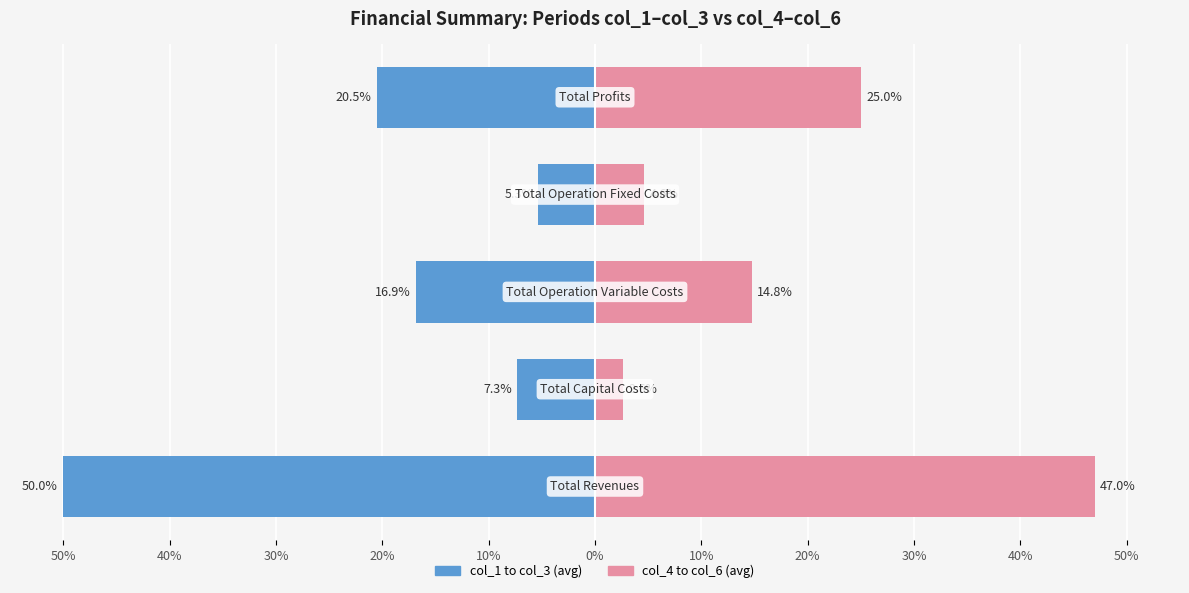

Reading left to right, list all the values displayed in this chart.

col_1 to col_3 avg: 50%=-50.0	40%=-7.3	30%=-16.9	20%=-5.3	10%=-20.5
col_4 to col_6 avg: 50%=47.0	40%=2.6	30%=14.8	20%=4.6	10%=25.0